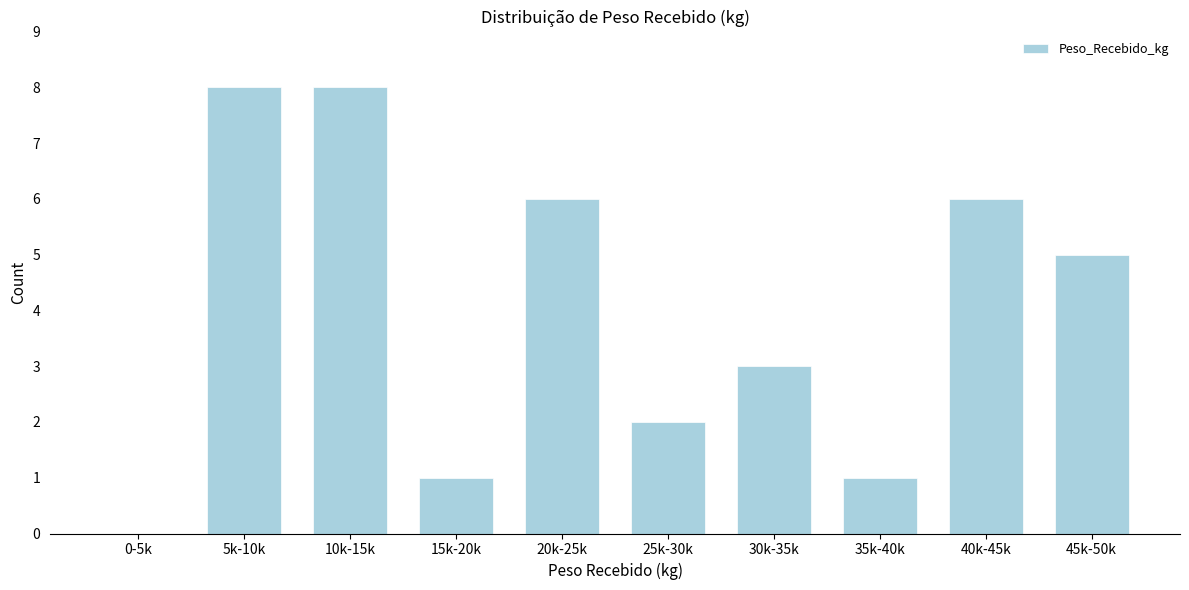

Reading right to left, extract all data points from this chart.

45k-50k=5	40k-45k=6	35k-40k=1	30k-35k=3	25k-30k=2	20k-25k=6	15k-20k=1	10k-15k=8	5k-10k=8	0-5k=0